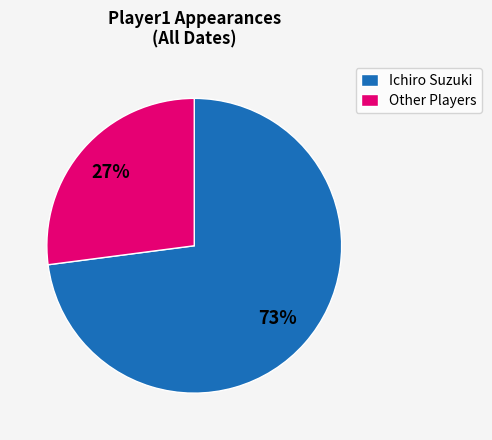

Is it true that Other Players is 27% of the pie?

True